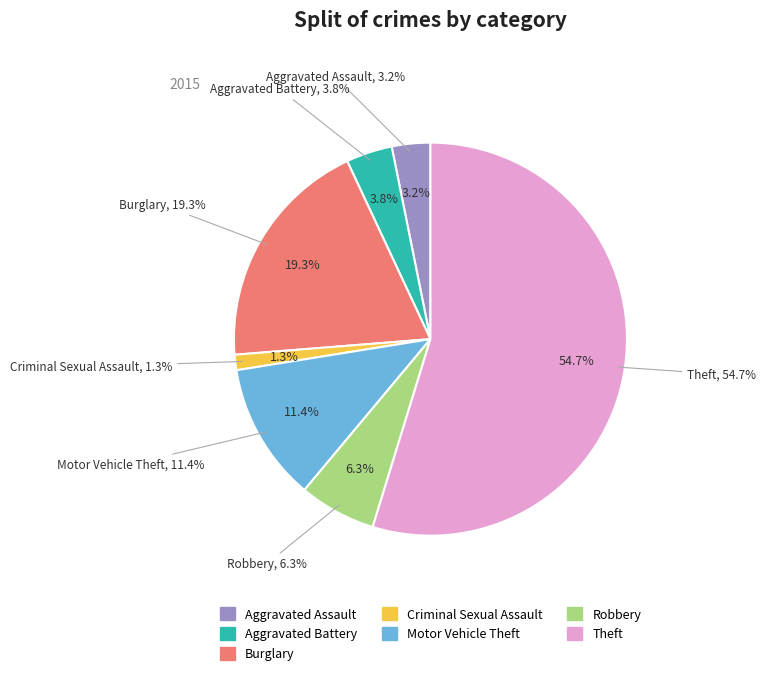

To the nearest percent, what percentage of the pie is Aggravated Assault?

3%